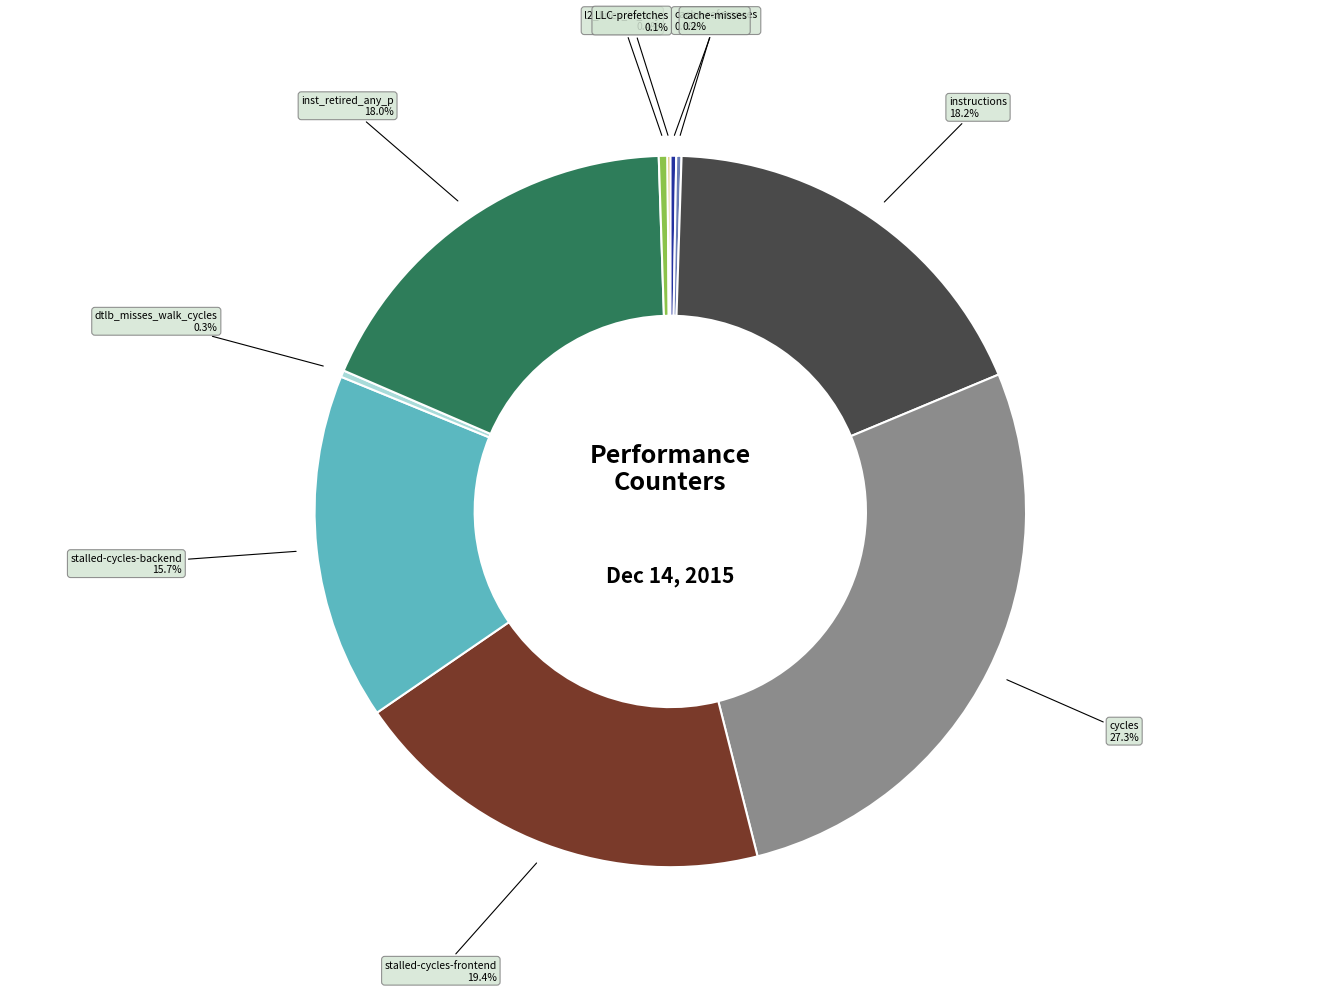

Does any single category account for the majority?

No